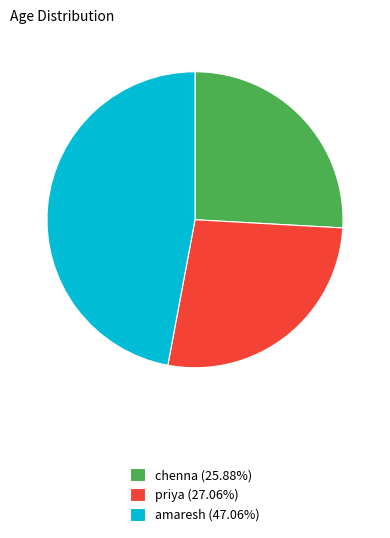

Do priya (27.06%) and chenna (25.88%) together represent more than half of the pie?

Yes